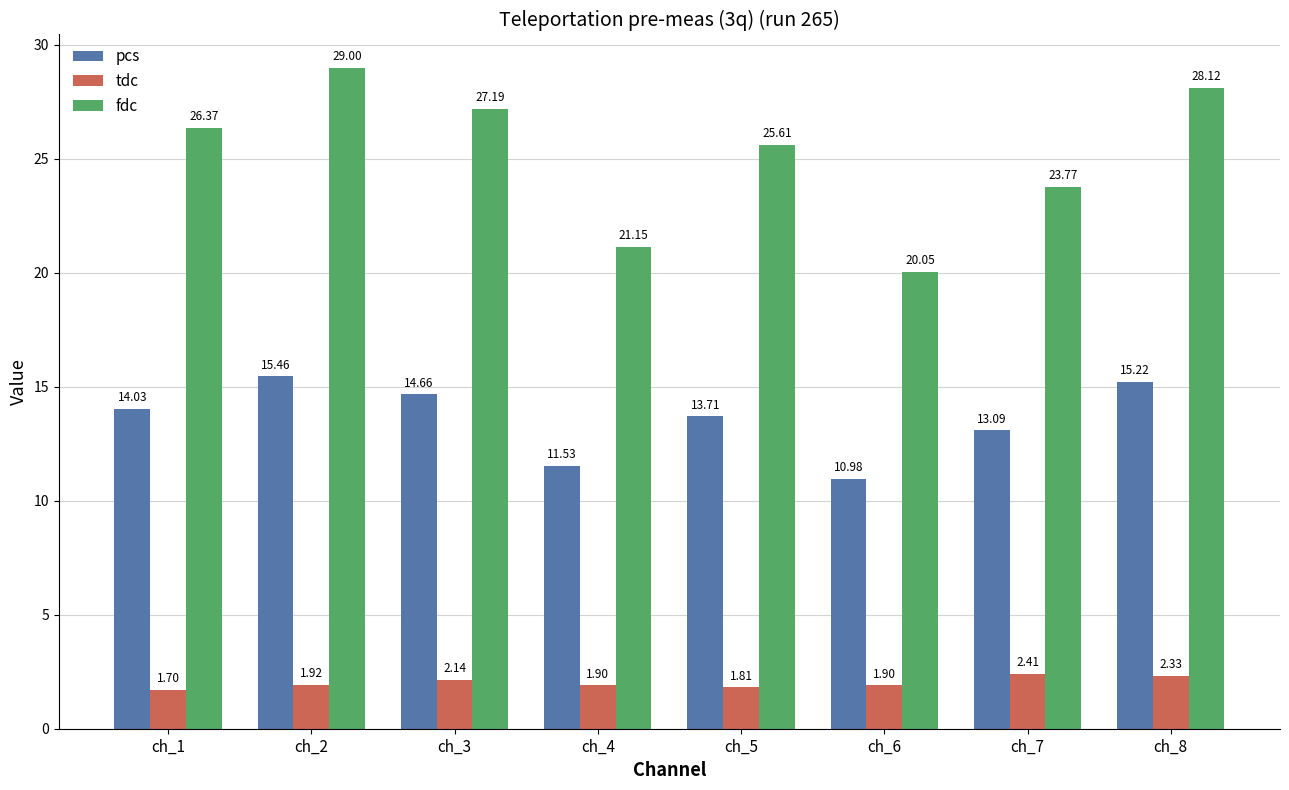

The value of fdc at ch_2 is 29.0. True or false?

True